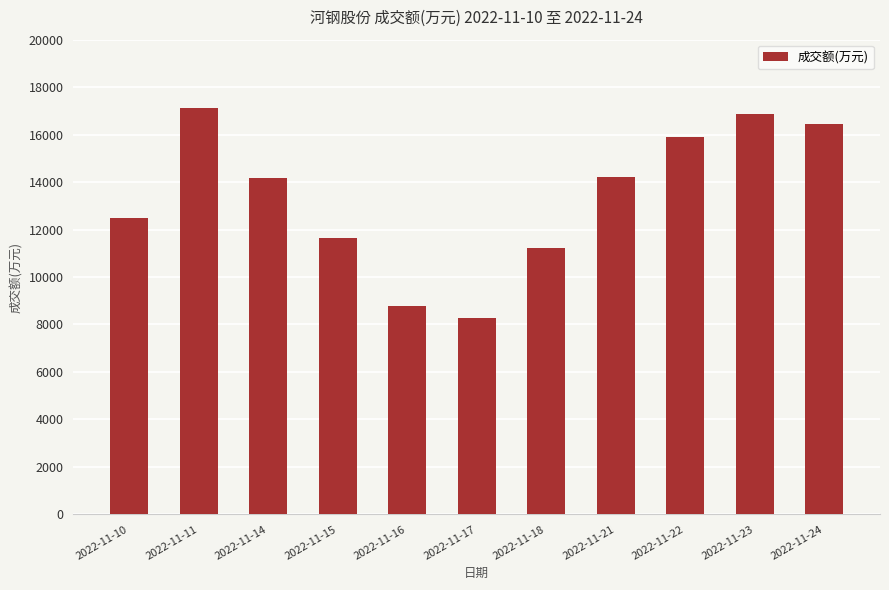

Is it true that the value at 2022-11-22 is 15904?

True